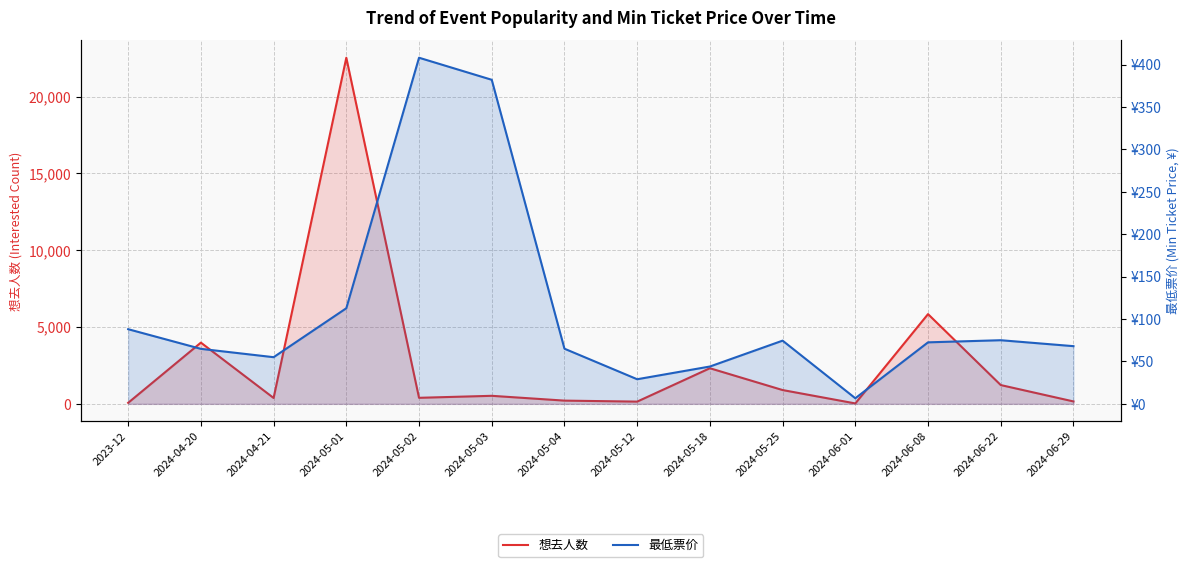

What is the difference between the highest and lowest values at 2024-04-20?

3921.2